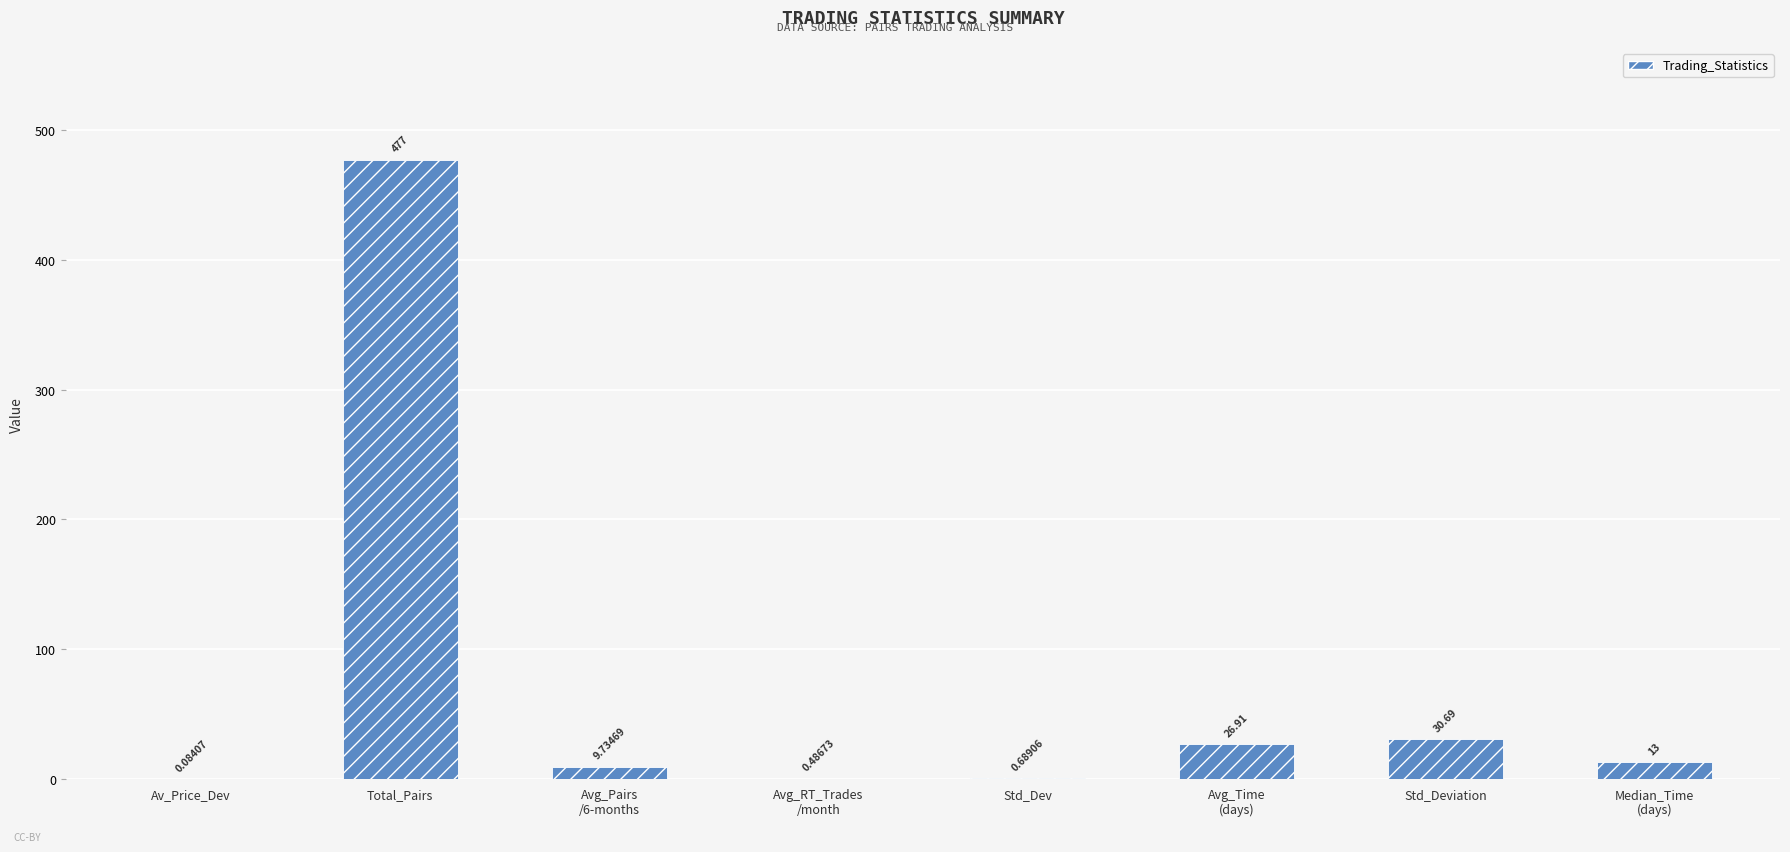

Are the bars horizontal?

No